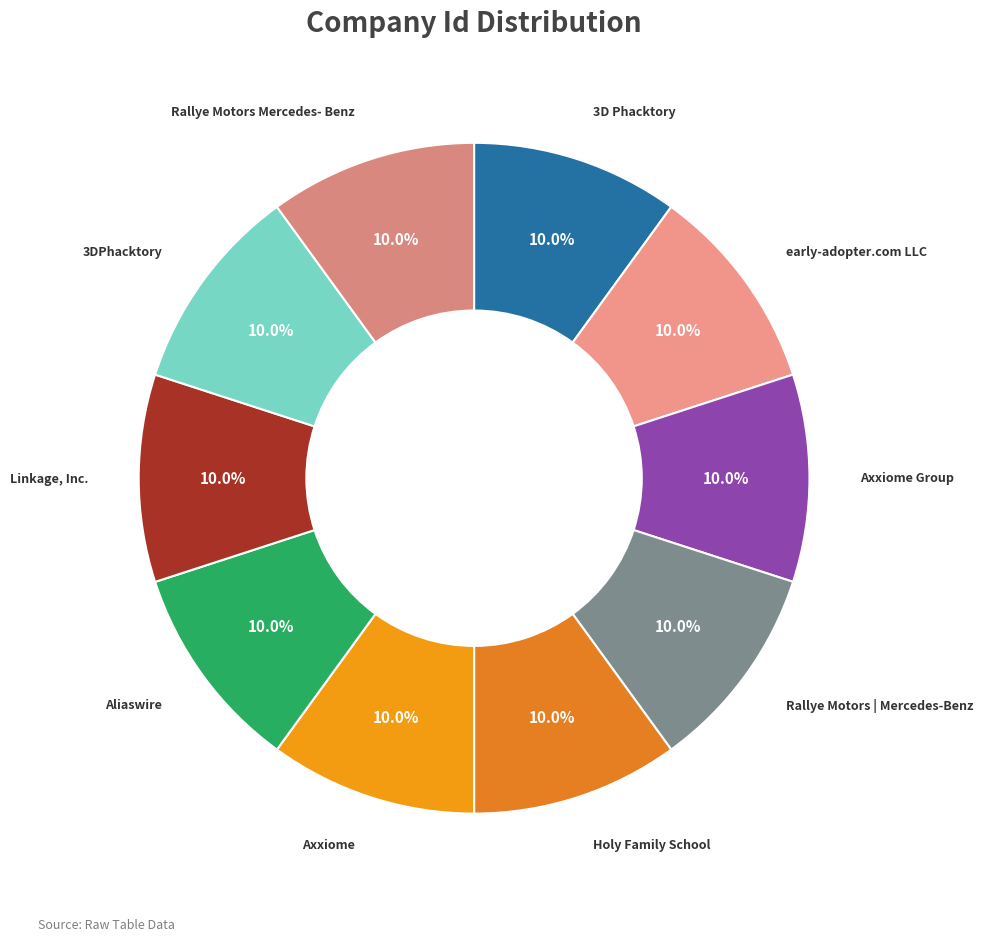

How much of the chart is everything except 3DPhacktory?

90.0%